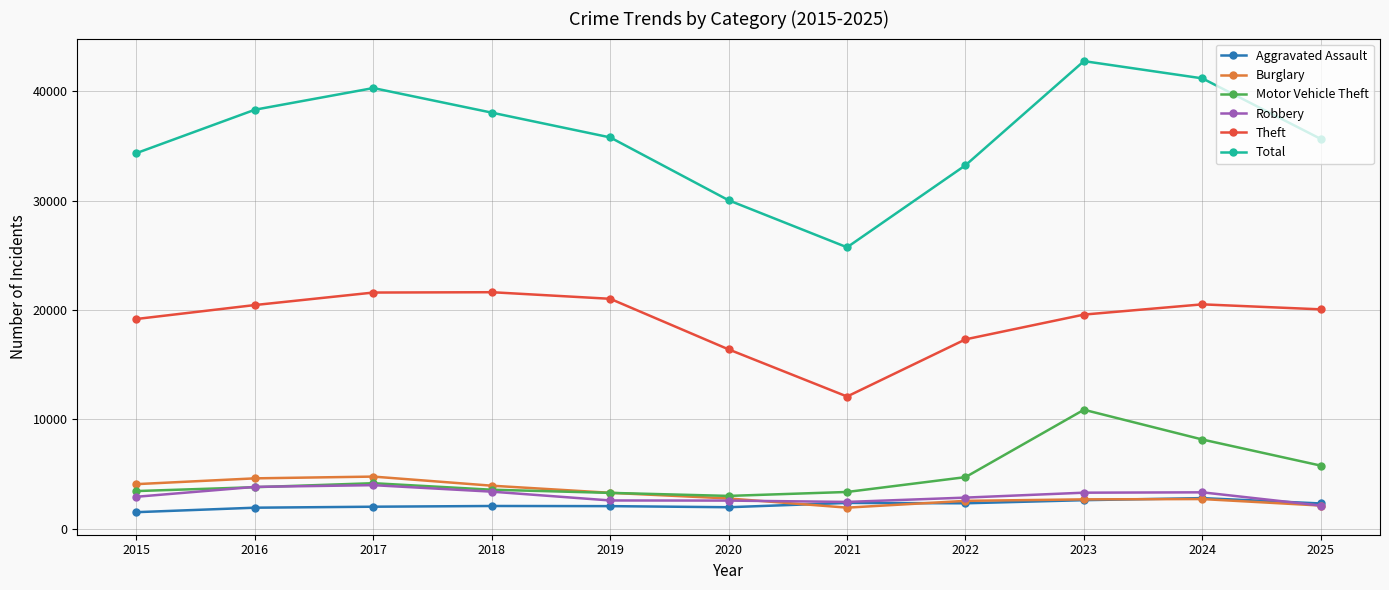

True or false: Theft and Total cross at least once.

False